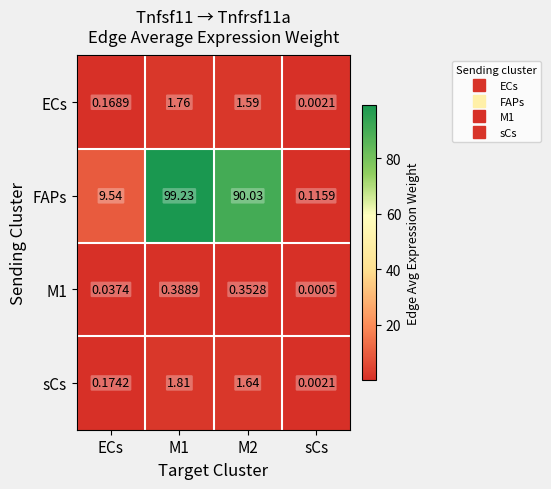

What is the difference between the highest and lowest values at M1?

98.8